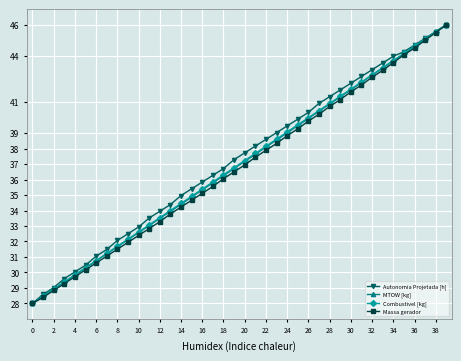

Is this an area chart (filled region under the line)?

No